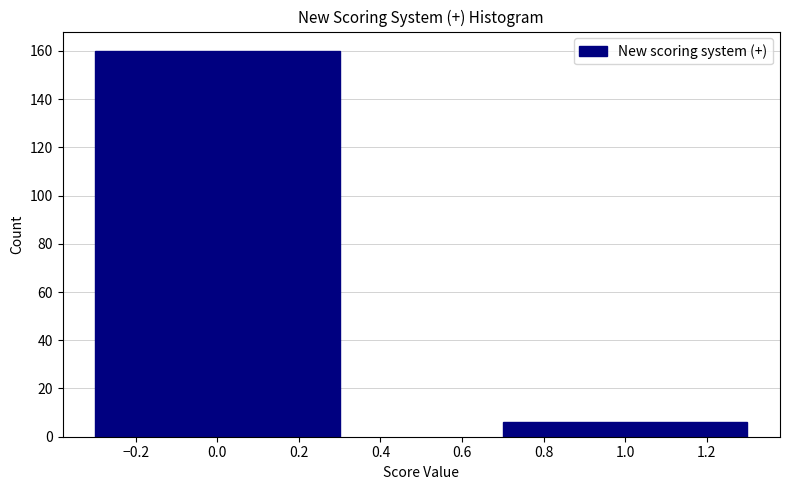

Reading right to left, transcribe all the data shown in this chart.

6	160